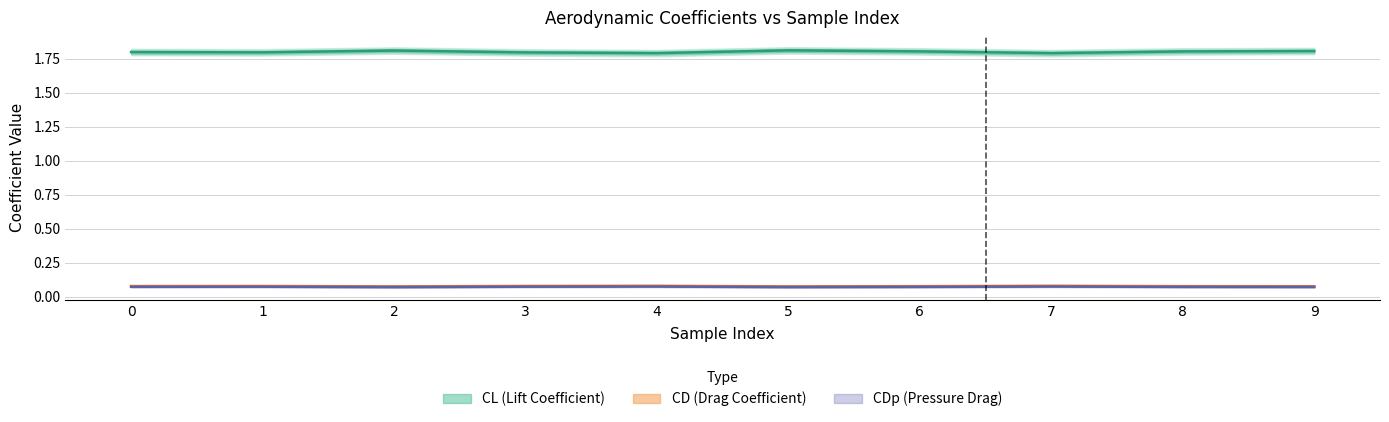

At which label does CDp reach its minimum?

2